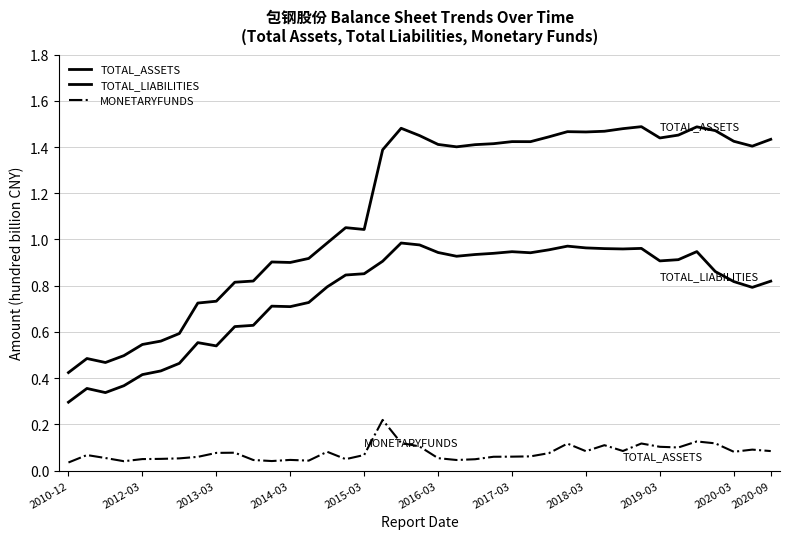

How many lines are shown in the chart?

3